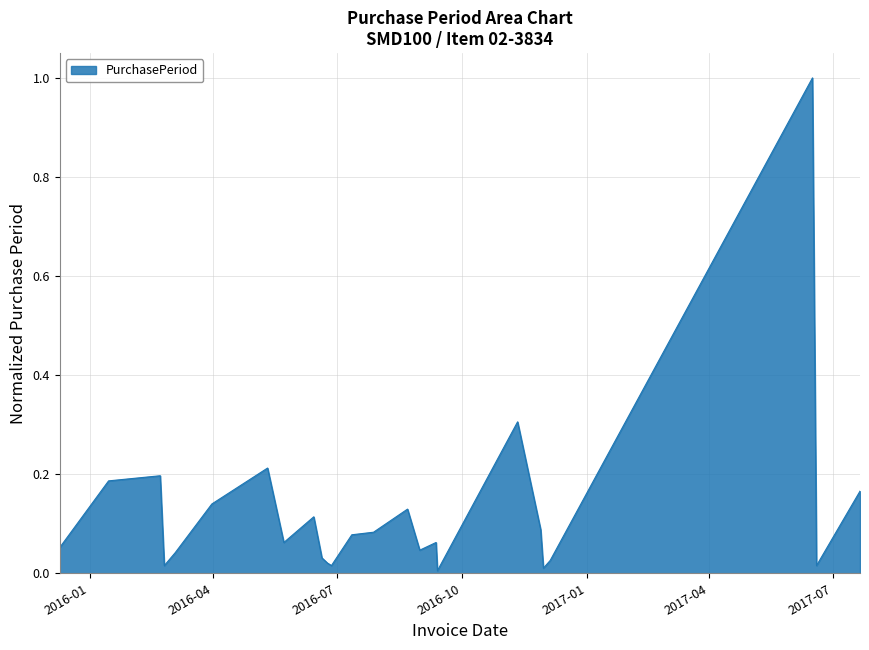

What is the maximum value shown in the chart?

1.0